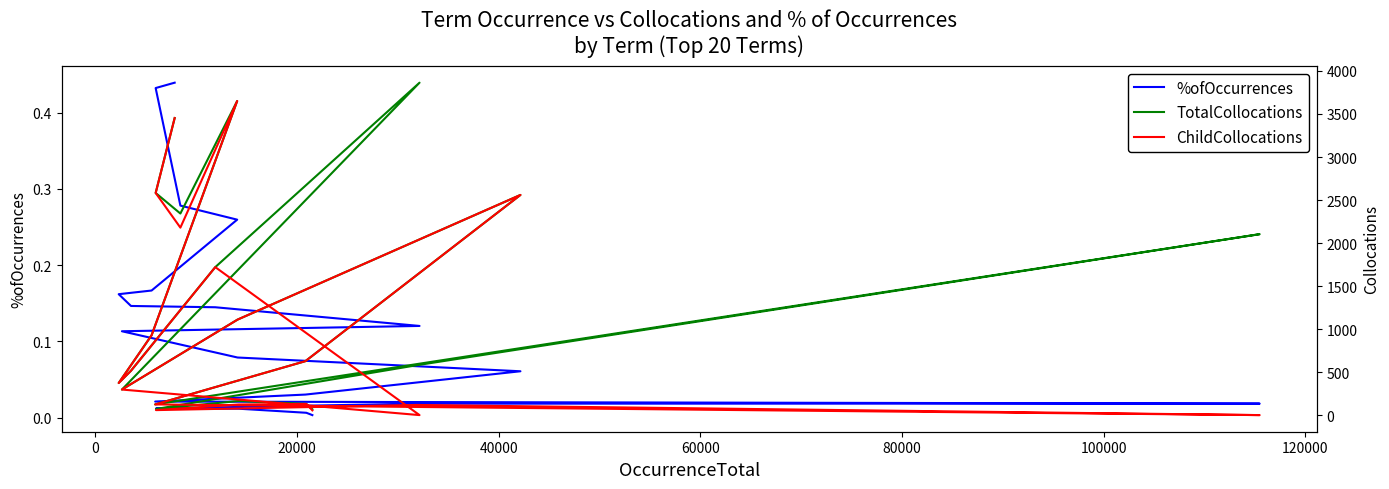

What is the difference between the maximum and minimum values in the TotalCollocations series?

3796.0